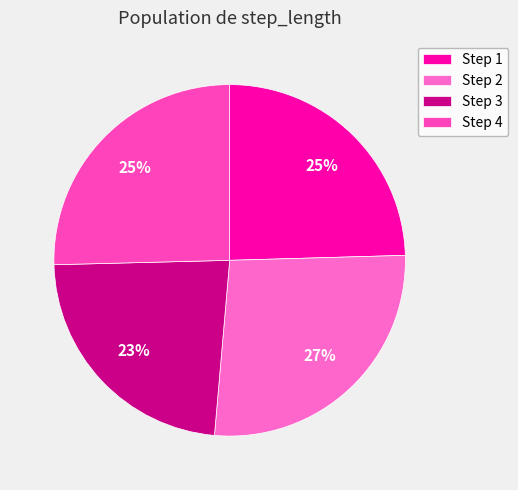

Rank the categories by value from highest to lowest.

2, 4, 1, 3